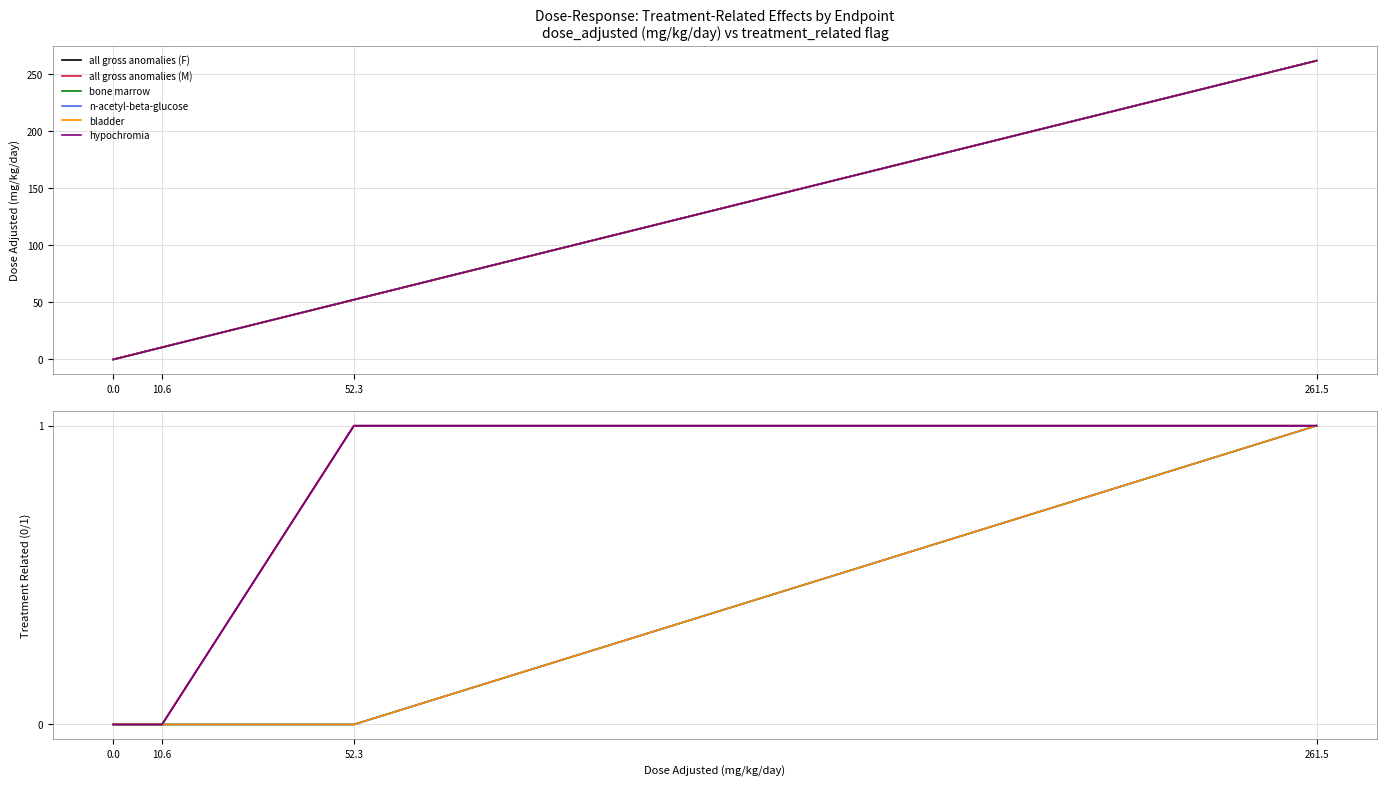

Is this an area chart (filled region under the line)?

No